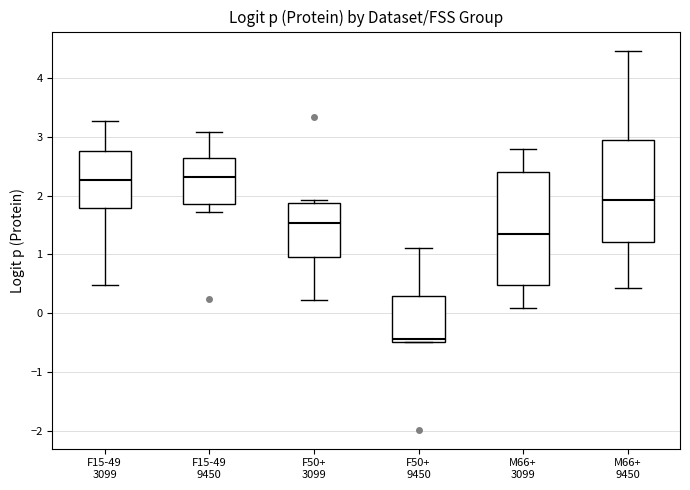

Reading left to right, read every box against the y-axis: the position of its median line, the range the box covers, and the ends of its whiskers. The values are not printed on the chart, so give them approximately, as read against the axis.

F15-49 3099: median 2.3, box 1.8 to 2.8, whiskers 0.5 to 3.3
F15-49 9450: median 2.3, box 1.9 to 2.6, whiskers 1.7 to 3.1
F50+ 3099: median 1.5, box 1.0 to 1.9, whiskers 0.2 to 1.9 (just above the box's upper edge)
F50+ 9450: median -0.4, box -0.5 to 0.3, whiskers -0.5 to 1.1
M66+ 3099: median 1.3, box 0.5 to 2.4, whiskers 0.1 to 2.8
M66+ 9450: median 1.9, box 1.2 to 2.9, whiskers 0.4 to 4.5